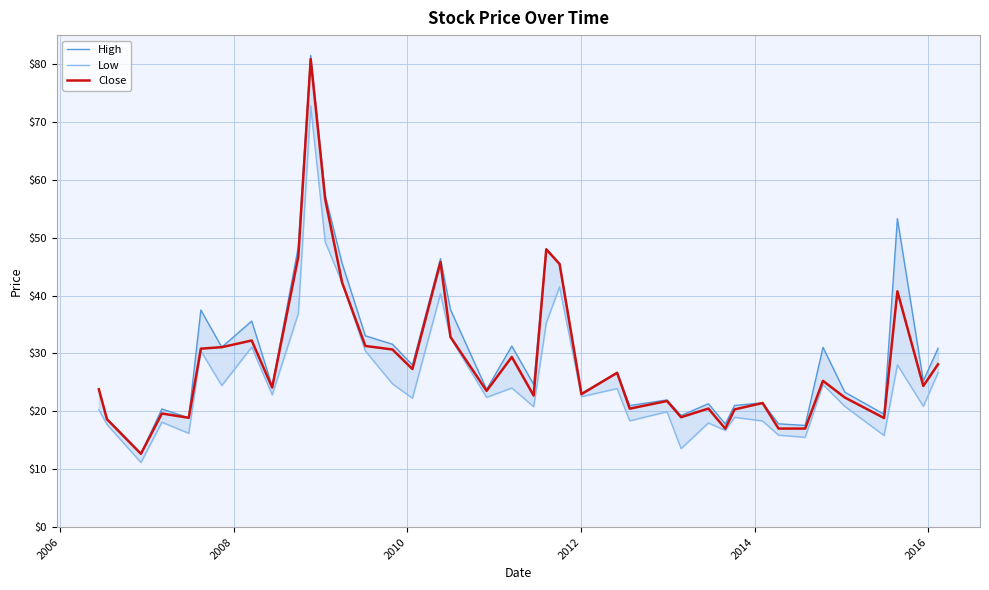

List the series in order of their peak value, lowest first.

Low, Close, High